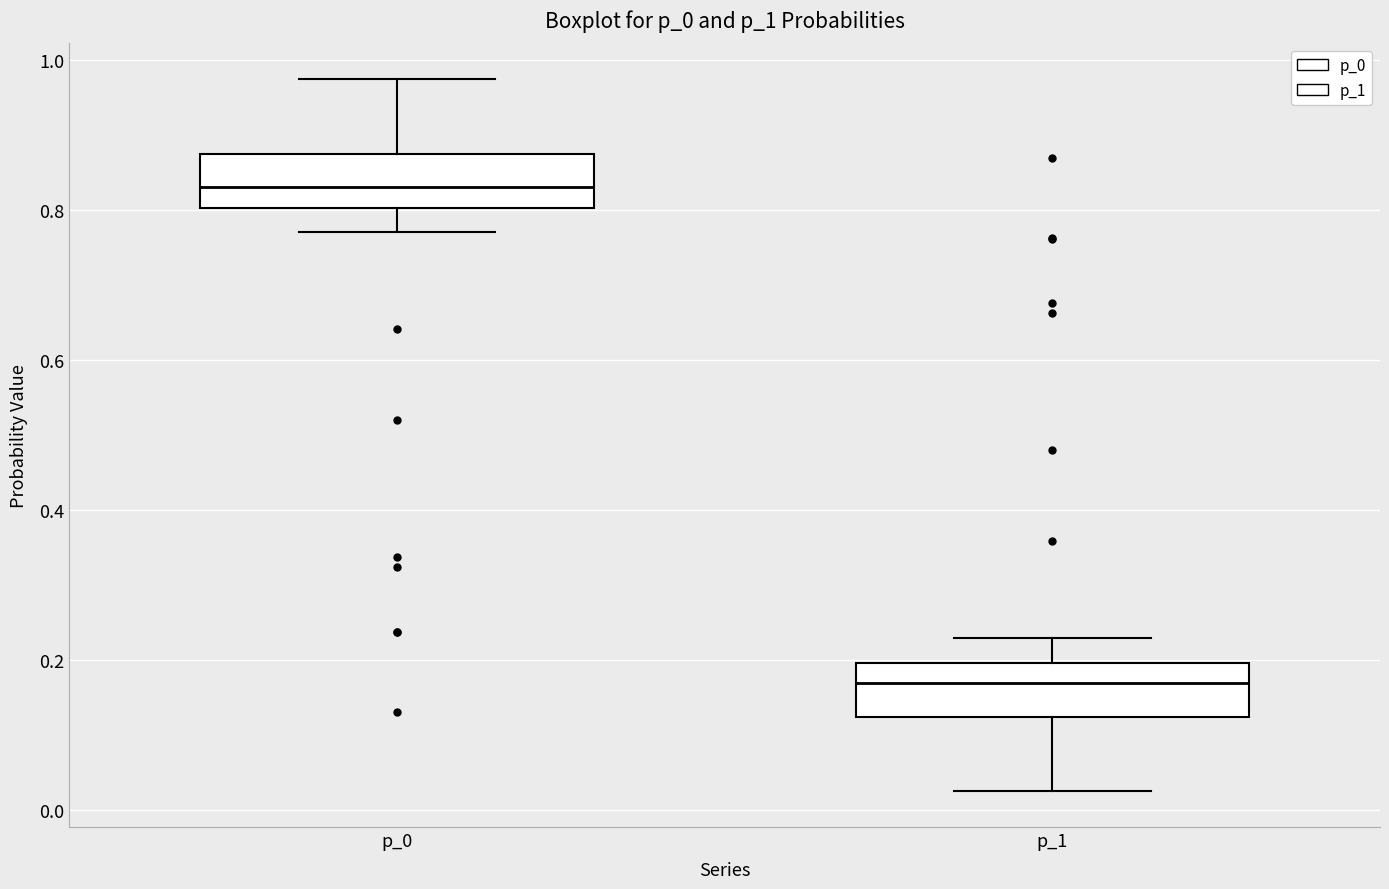

Which box has the highest median line?

p_0